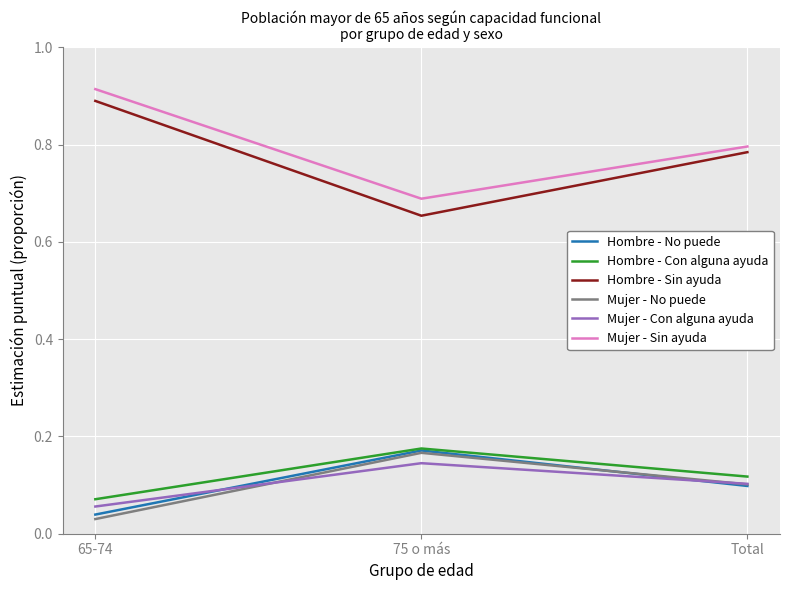

What are all the series names shown in the legend?

Hombre - No puede, Hombre - Con alguna ayuda, Hombre - Sin ayuda, Mujer - No puede, Mujer - Con alguna ayuda, Mujer - Sin ayuda